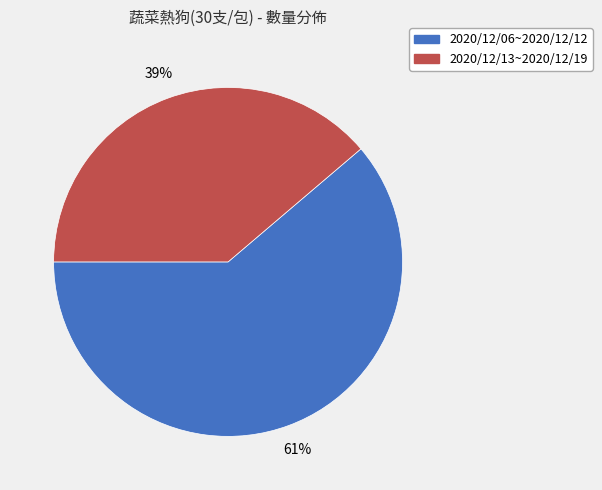

How many segments does this pie chart have?

2